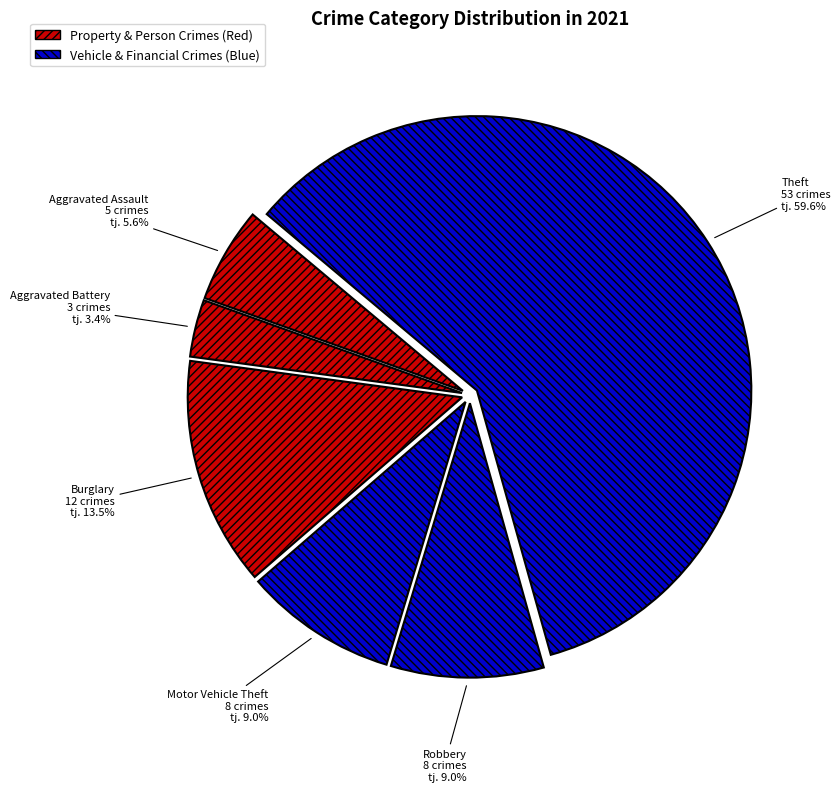

What portion of the pie excludes Burglary?

86.5%